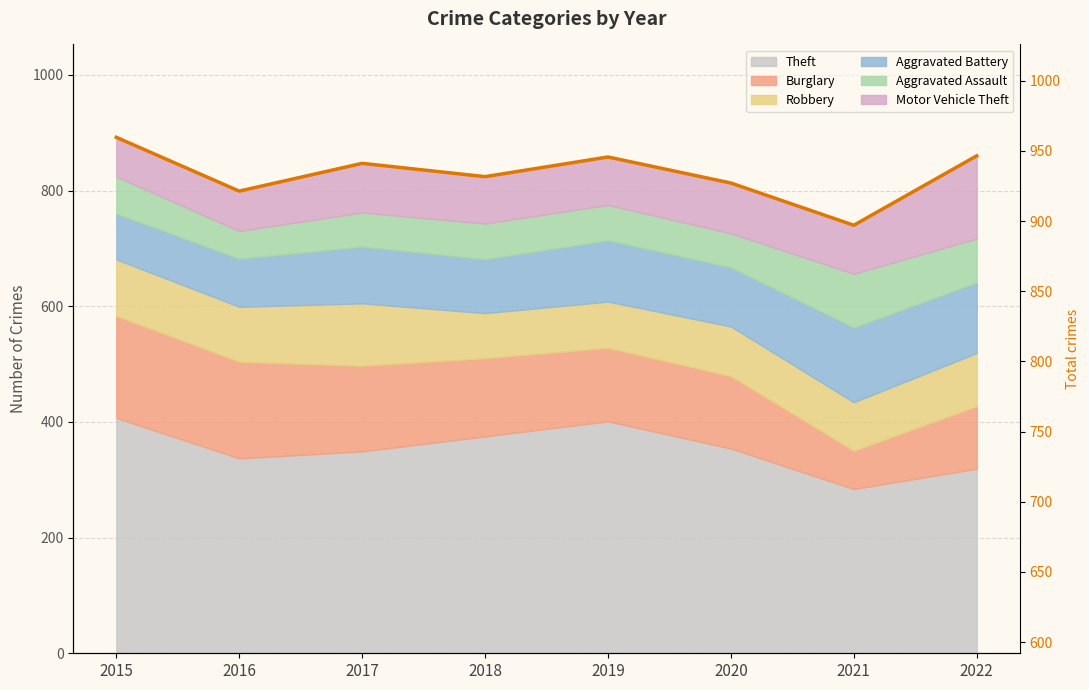

How many lines are shown in the chart?

1